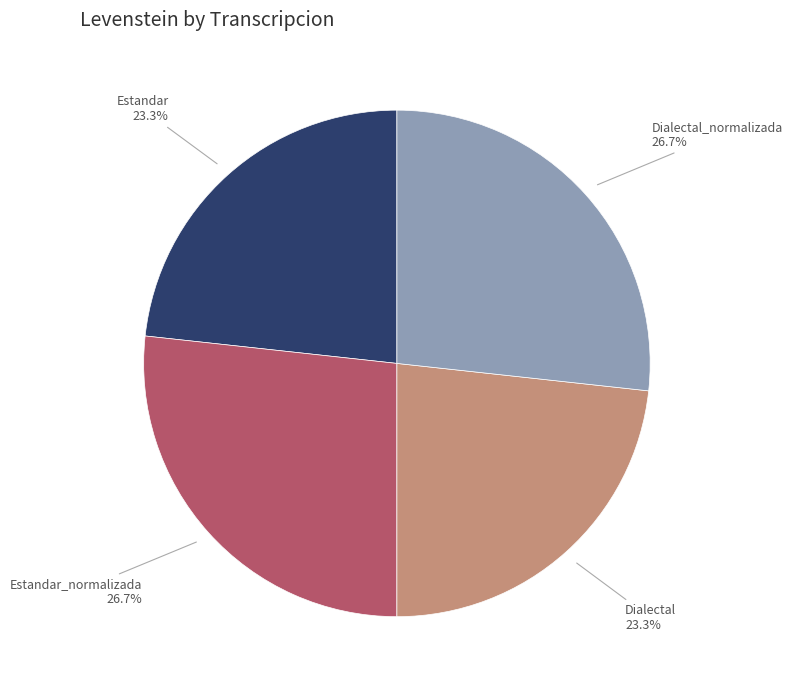

Is there a majority slice in this chart?

No